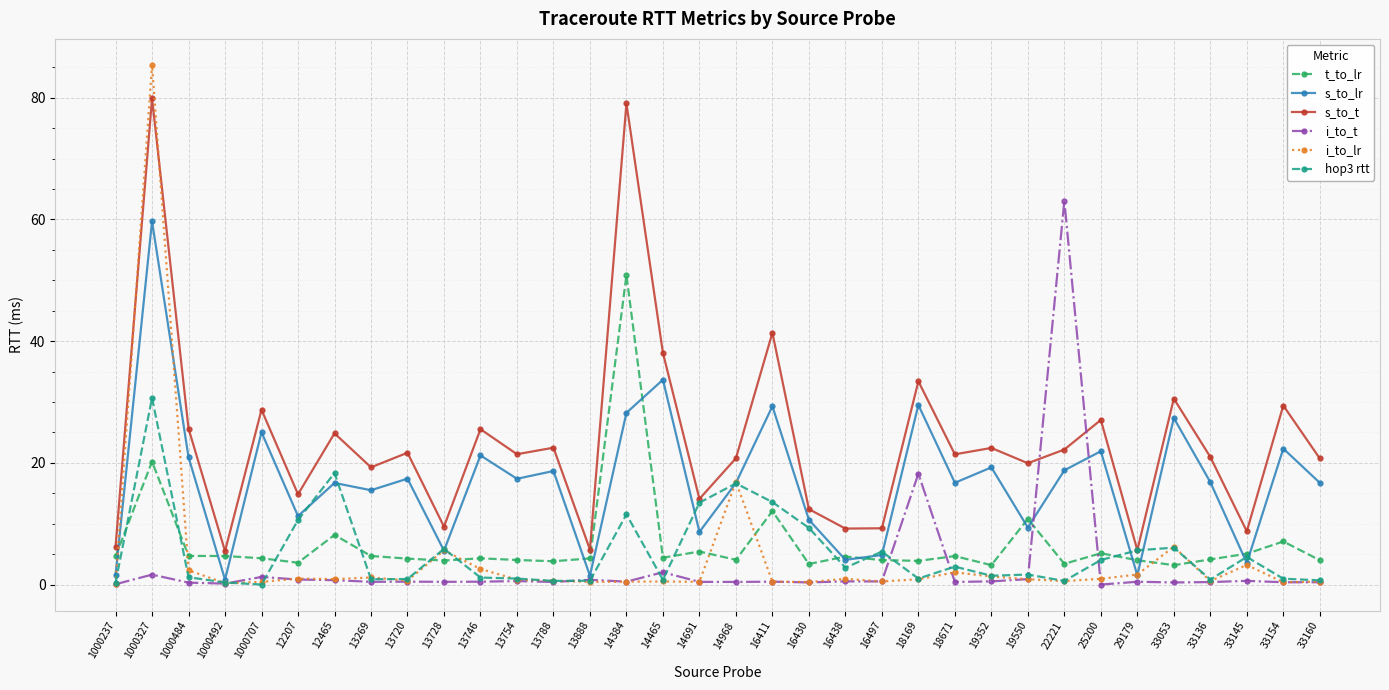

True or false: s_to_t and t_to_lr cross at least once.

False